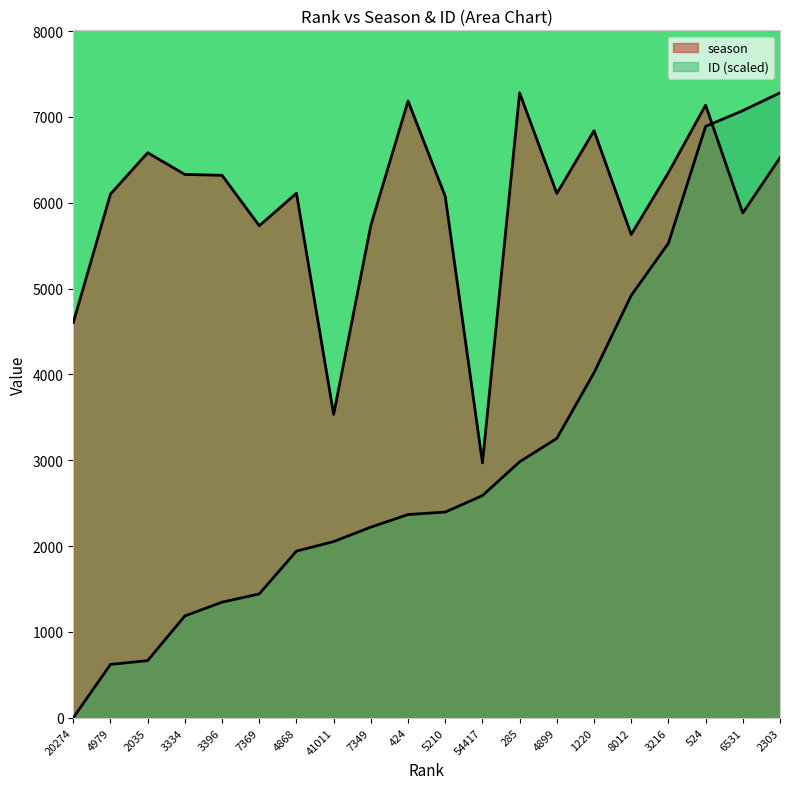

Reading left to right, what are all the values shown in this chart?

season: 20274=4604.0	4979=6101.0	2035=6583.0	3334=6330.0	3396=6320.0	7369=5732.0	4868=6111.0	41011=3534.0	7349=5738.0	424=7186.0	5210=6075.0	54417=2970.0	285=7281.0	4899=6108.0	1220=6840.0	8012=5630.0	3216=6351.0	524=7137.0	6531=5881.0	2303=6525.0
ID: 20274=0.0	4979=620.9	2035=665.8	3334=1186.1	3396=1346.3	7369=1442.6	4868=1941.4	41011=2052.3	7349=2220.7	424=2367.5	5210=2396.5	54417=2588.3	285=2981.8	4899=3254.7	1220=4019.6	8012=4920.1	3216=5528.1	524=6890.1	6531=7073.5	2303=7281.0